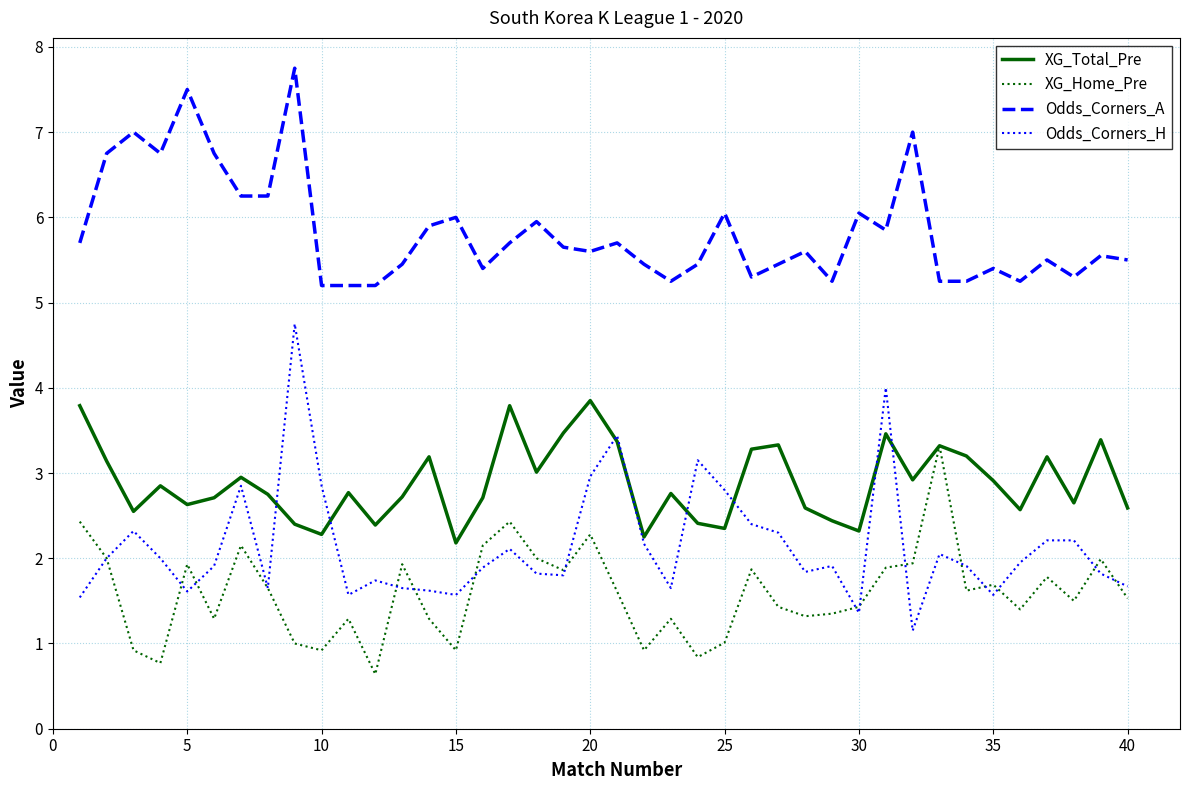

What are all the series names shown in the legend?

XG_Total_Pre, XG_Home_Pre, Odds_Corners_A, Odds_Corners_H